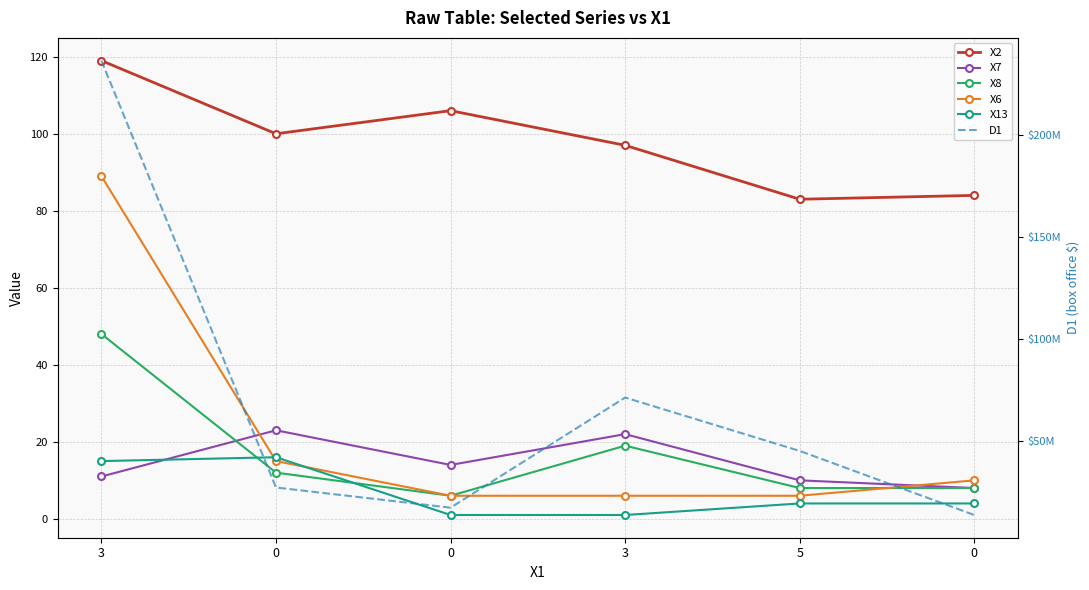

At 5, list the series in order from smallest to largest.

X13, X6, X8, X7, X2, D1